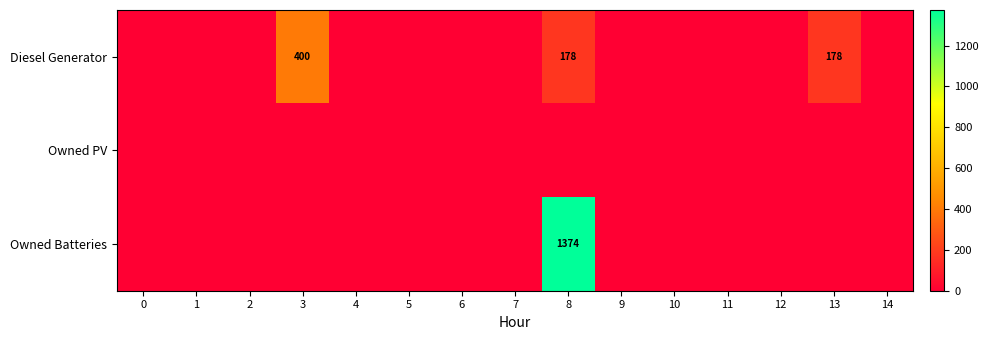

List the labels in order of Owned Batteries value, largest first.

8, 0, 1, 2, 3, 4, 5, 6, 7, 9, 10, 11, 12, 13, 14